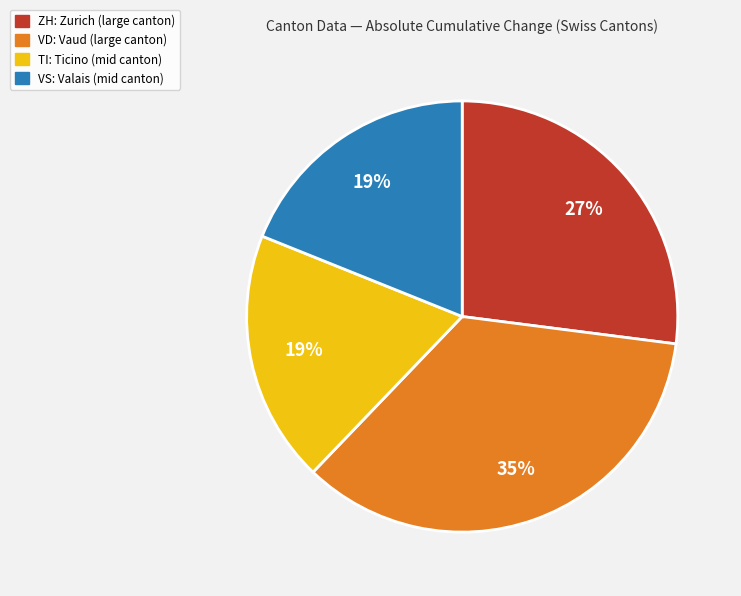

Is there any slice that represents more than half of the pie?

No